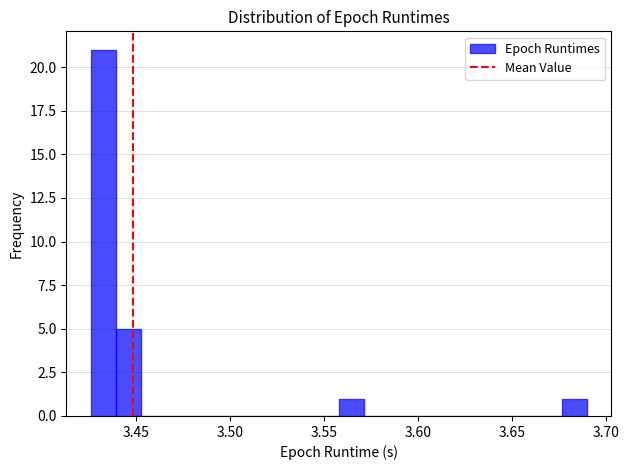

Around what value on the x-axis is the tallest bar? Give the approximate position of its centre, as read against the axis.

3.435